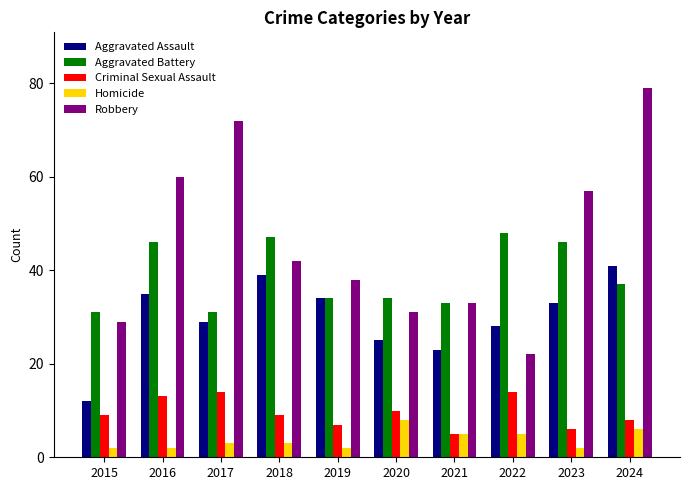

Reading left to right, extract all data points from this chart.

Aggravated Assault: 2015=12	2016=35	2017=29	2018=39	2019=34	2020=25	2021=23	2022=28	2023=33	2024=41
Aggravated Battery: 2015=31	2016=46	2017=31	2018=47	2019=34	2020=34	2021=33	2022=48	2023=46	2024=37
Criminal Sexual Assault: 2015=9	2016=13	2017=14	2018=9	2019=7	2020=10	2021=5	2022=14	2023=6	2024=8
Homicide: 2015=2	2016=2	2017=3	2018=3	2019=2	2020=8	2021=5	2022=5	2023=2	2024=6
Robbery: 2015=29	2016=60	2017=72	2018=42	2019=38	2020=31	2021=33	2022=22	2023=57	2024=79